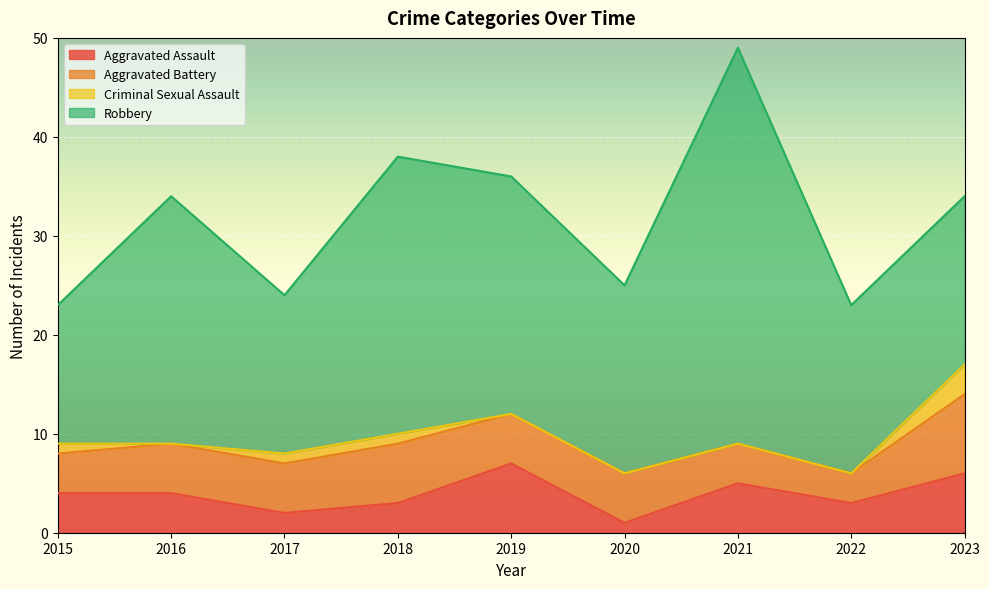

At how many categories does at least one series exceed 36?

1